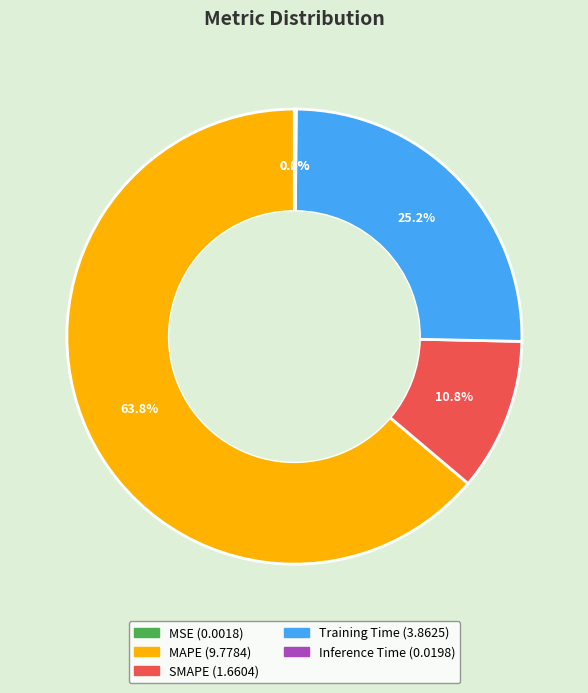

Which slice is the largest?

MAPE